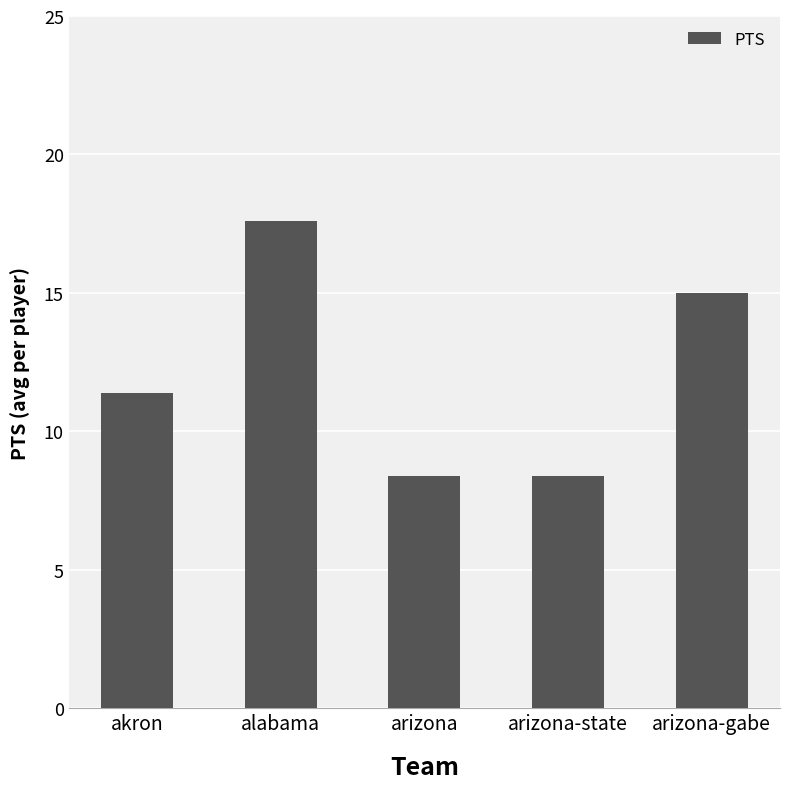

Between arizona-gabe and alabama, which is larger?

alabama